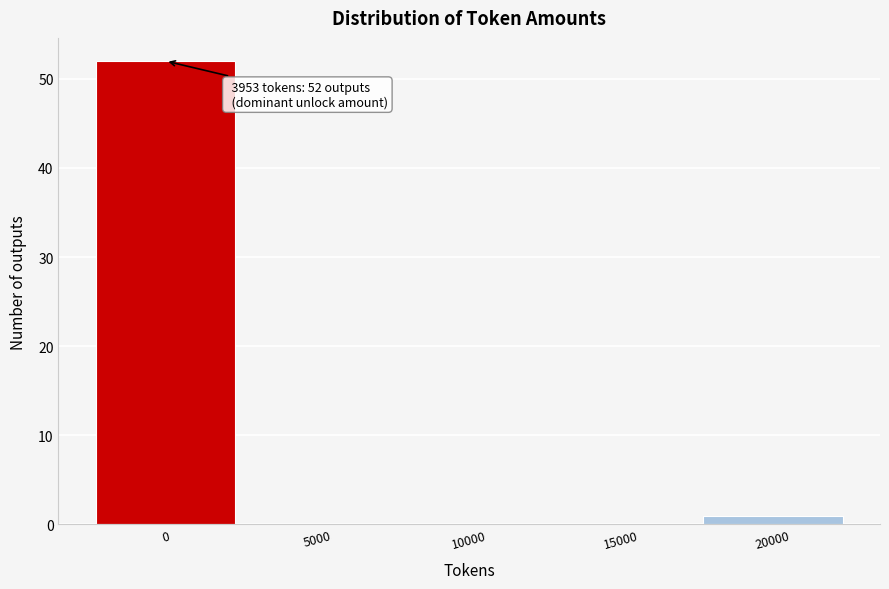

Reading left to right, transcribe all the data shown in this chart.

0=52	5000=0	10000=0	15000=0	20000=1